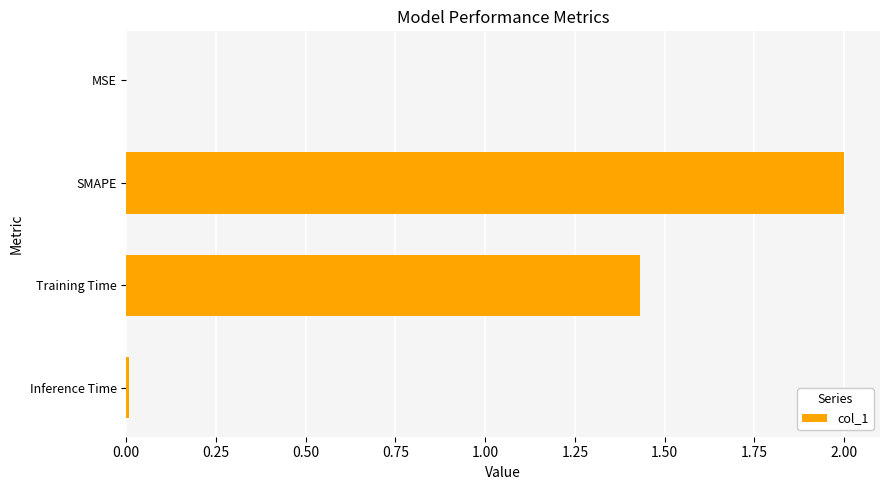

Are the bars grouped side by side (vs. stacked)?

No